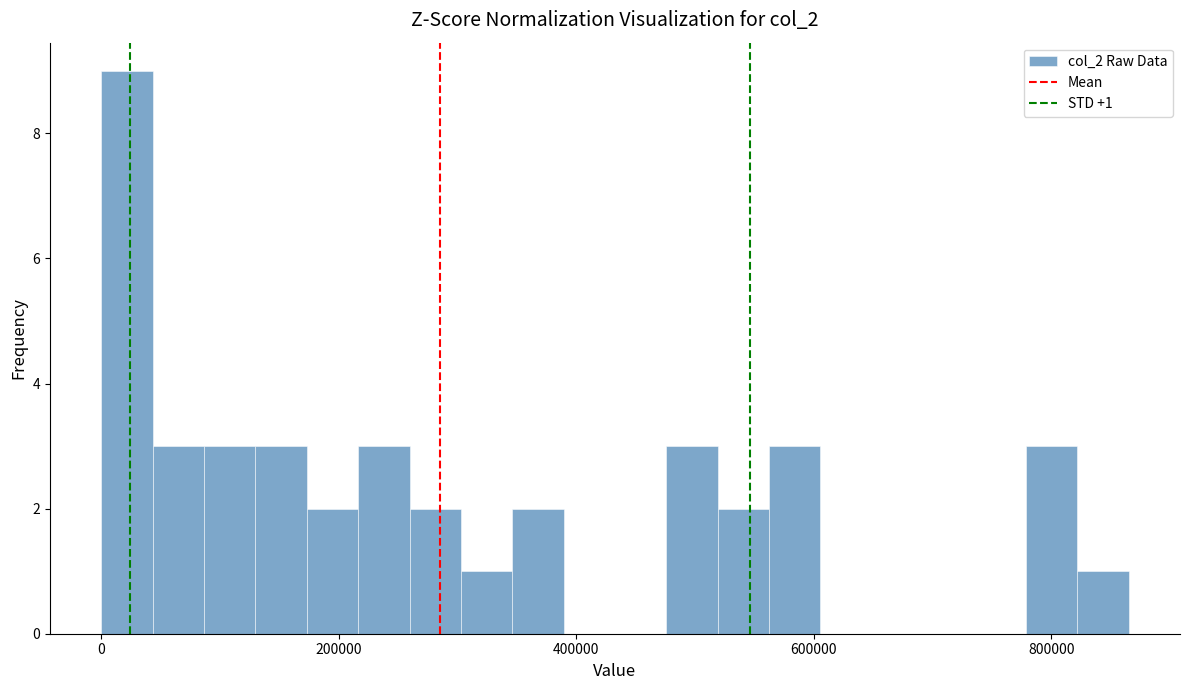

Around what value on the x-axis is the tallest bar? Give the approximate position of its centre, as read against the axis.

20000